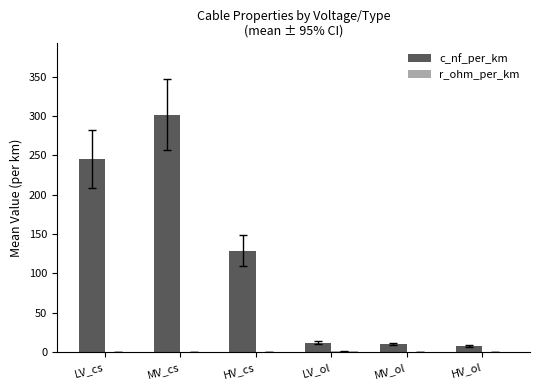

What is the greatest value displayed?

301.7